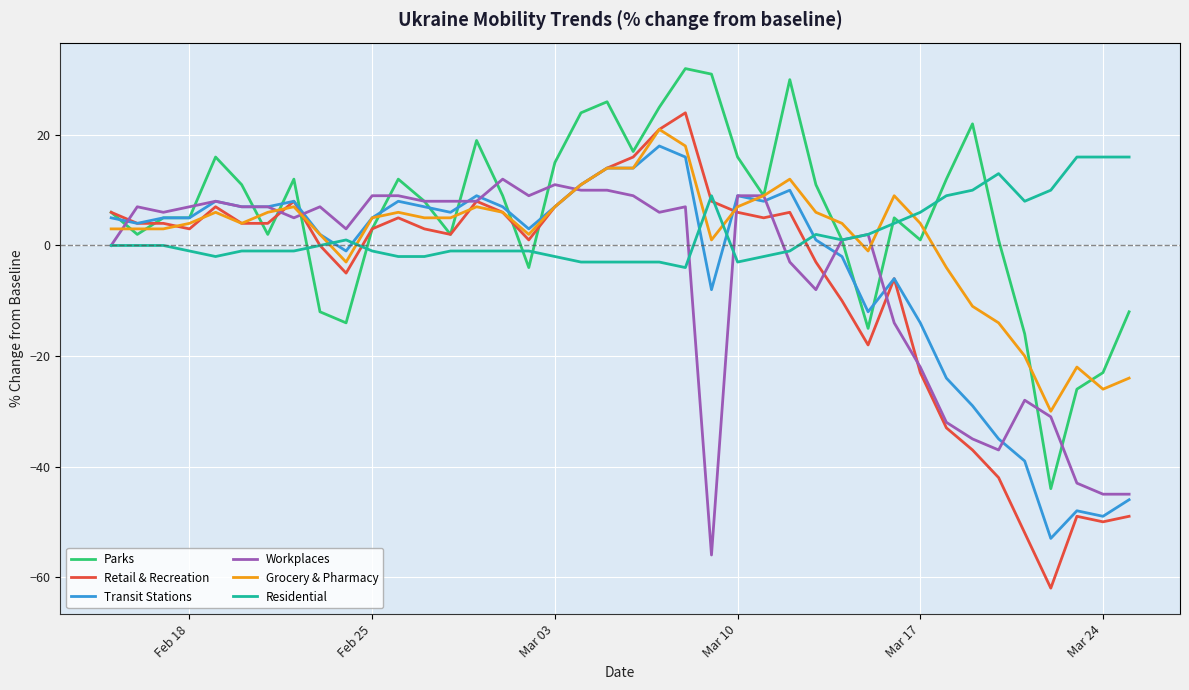

What is the minimum value shown in the chart?

-62